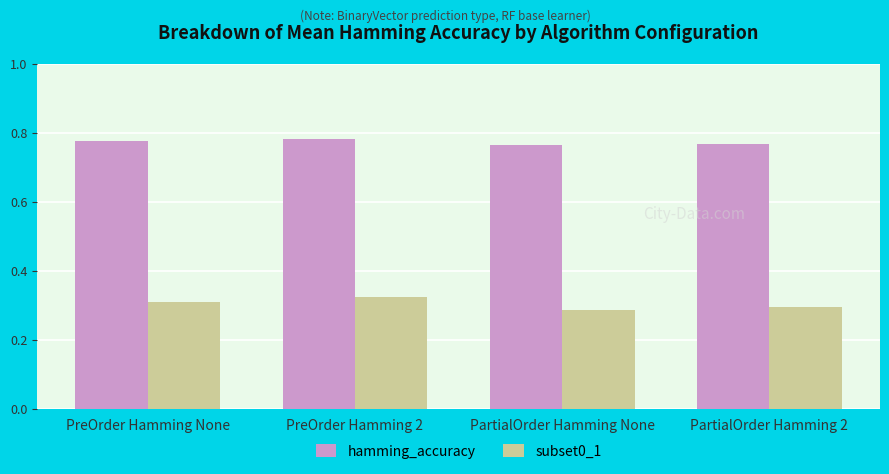

The value of subset0_1 at PartialOrder Hamming None is 0.3. True or false?

True